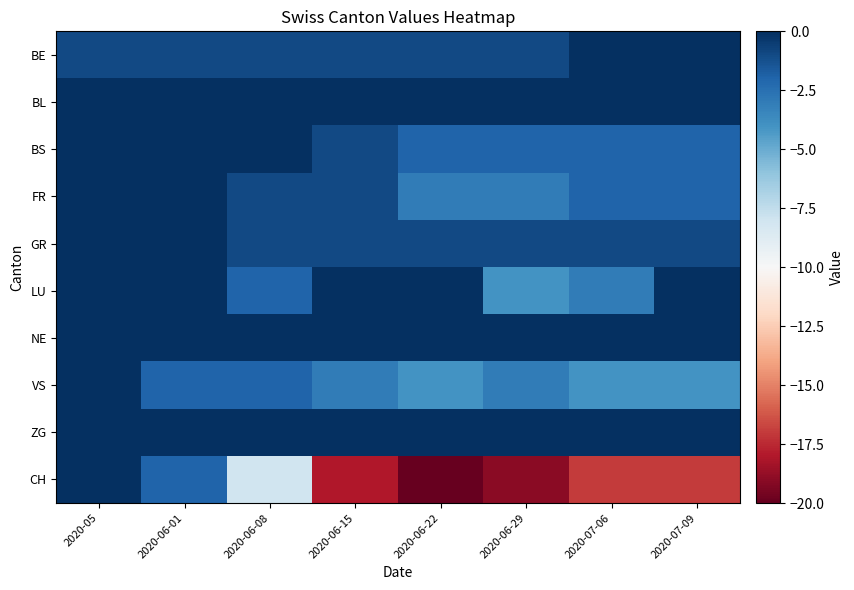

What is the minimum value shown in the chart?

-20